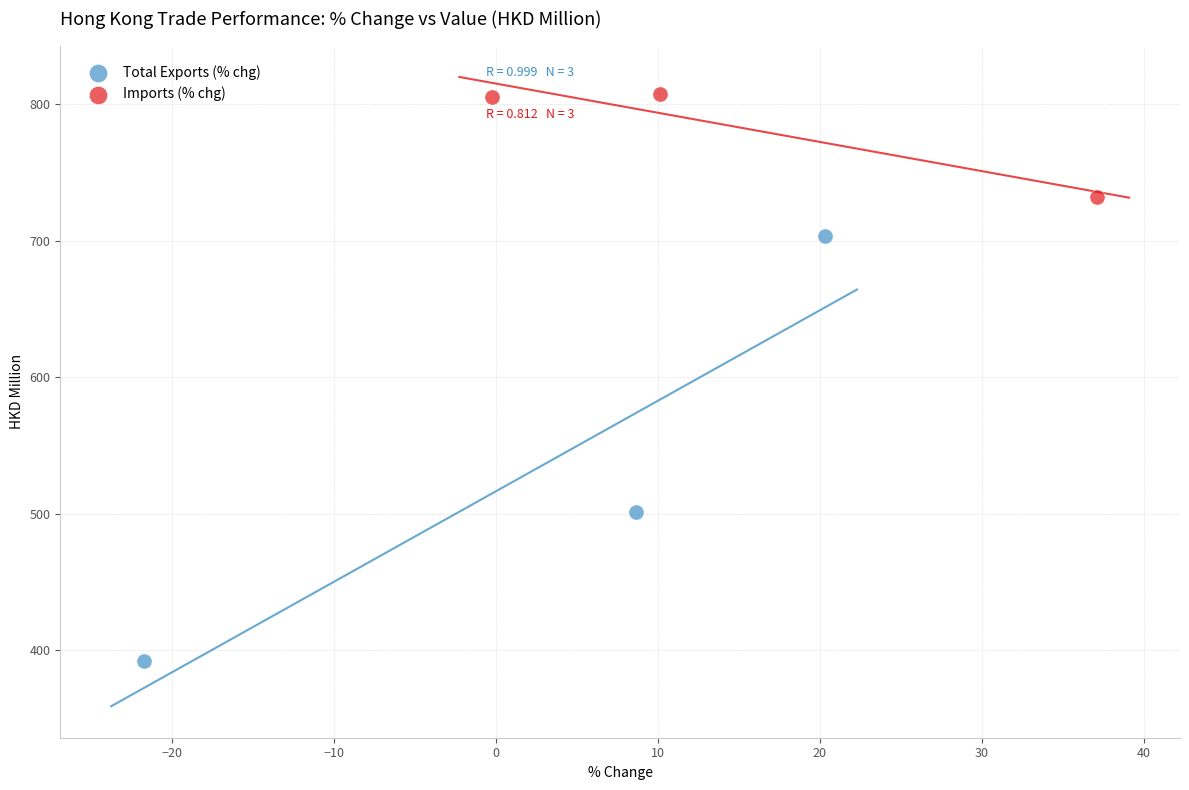

Which series reaches the maximum Y coordinate?

Imports (% chg)